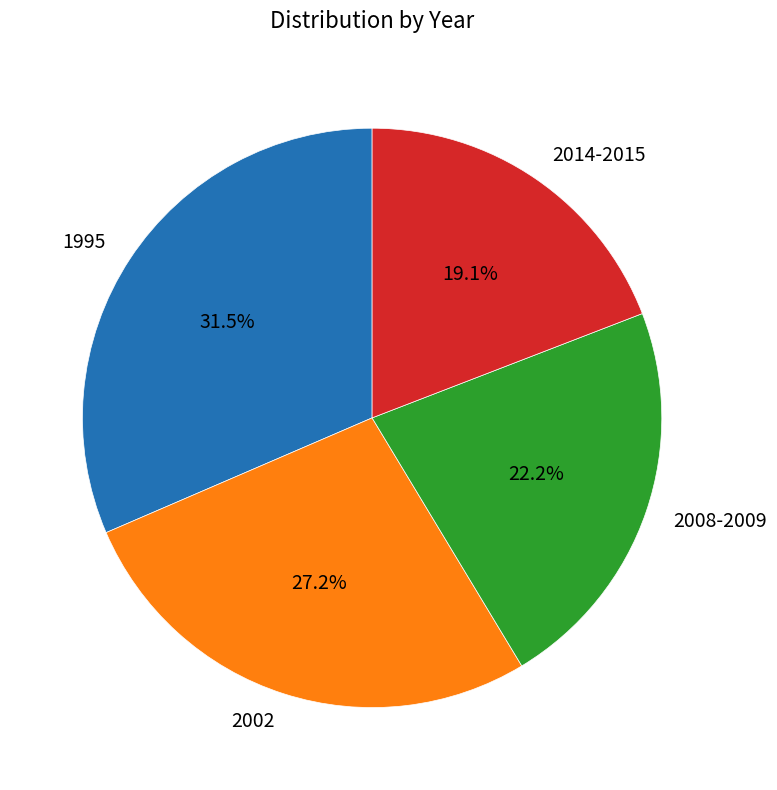

Does 1995 represent more than half of the total?

No